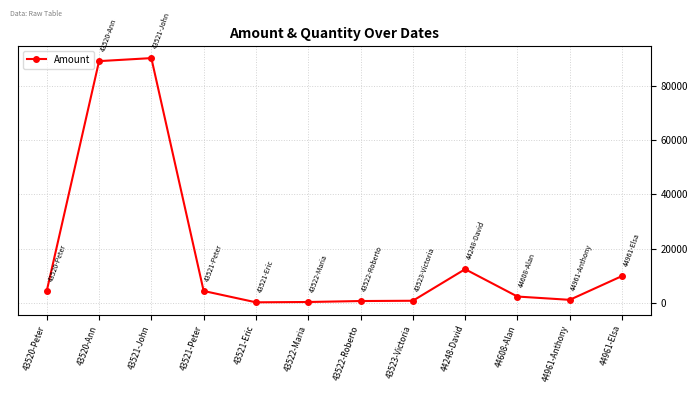

Between 44961-Elsa and 43520-Peter, which is larger?

44961-Elsa